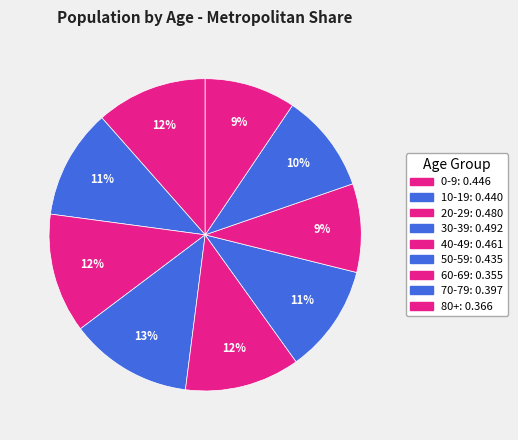

Between 70-79 and 80+, which is larger?

70-79